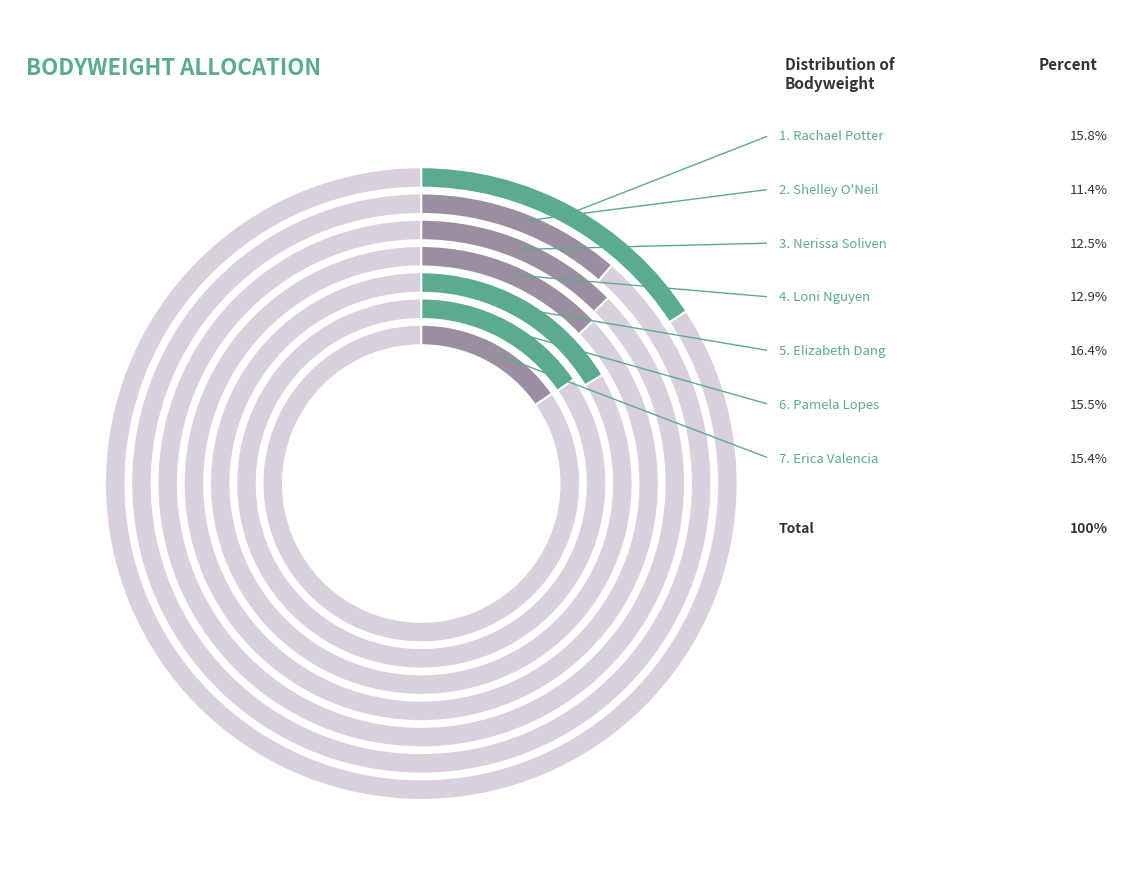

Does Nerissa Soliven represent more than half of the total?

No